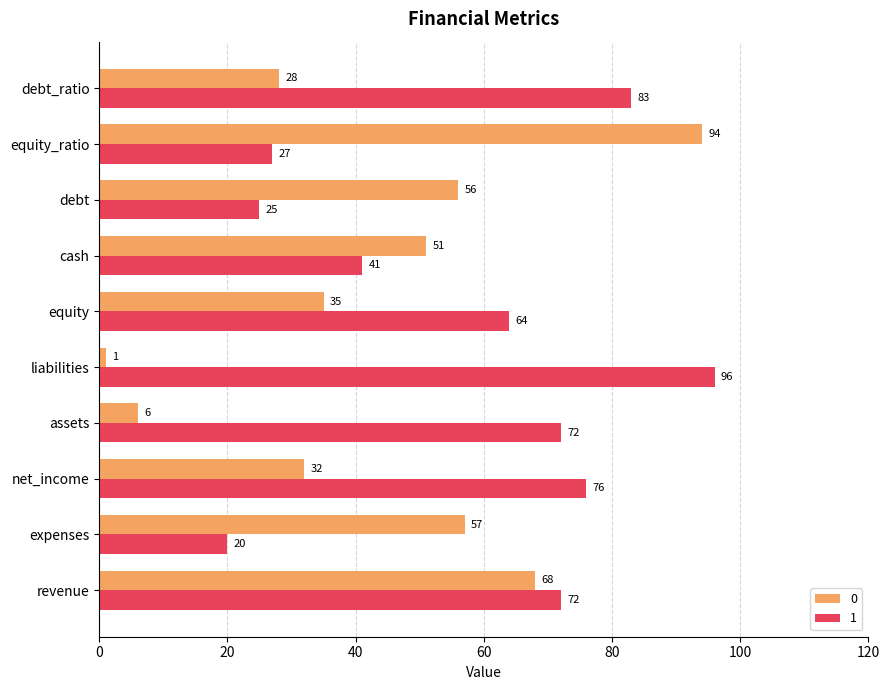

How many values in the 0 series are below 51?

5